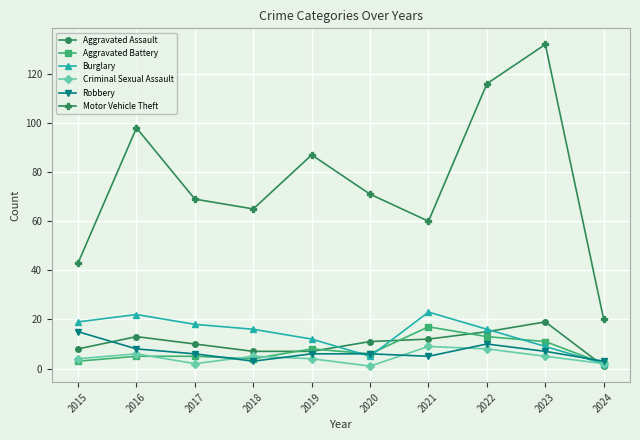

What value does the Motor Vehicle Theft series have at 2019?

87